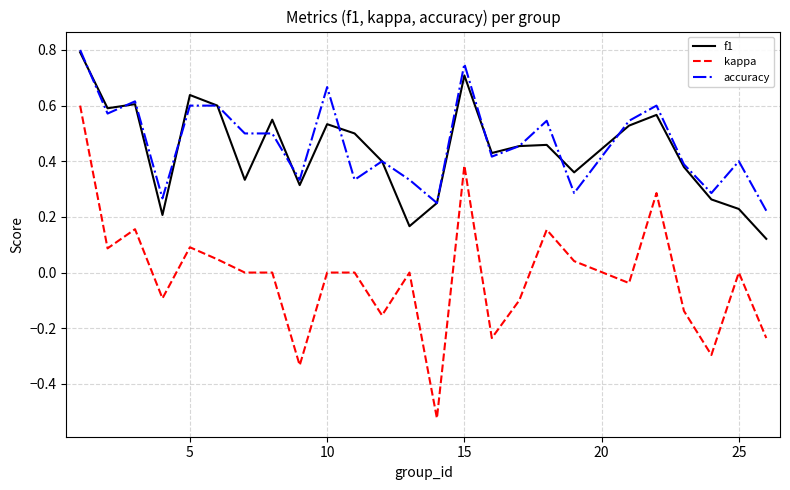

True or false: kappa and f1 intersect in this chart.

False